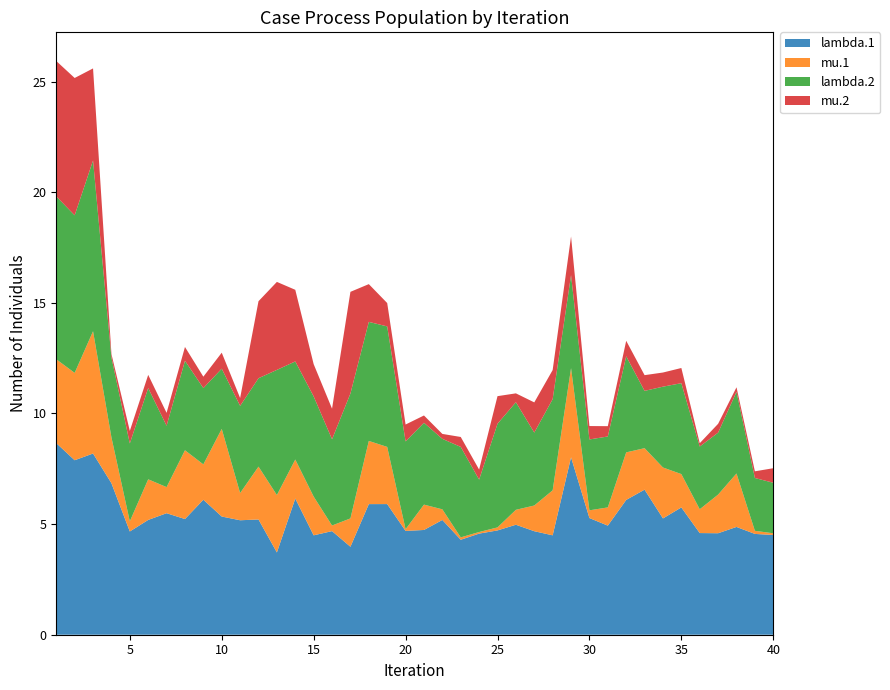

Reading right to left, list all the values displayed in this chart.

lambda.1: 4.5	4.6	4.9	4.6	4.6	5.8	5.3	6.6	6.1	4.9	5.3	8.0	4.5	4.7	5.0	4.7	4.6	4.3	5.2	4.7	4.7	5.9	5.9	4.0	4.7	4.5	6.2	3.7	5.2	5.2	5.3	6.1	5.2	5.5	5.2	4.7	6.8	8.2	7.9	8.7
mu.1: 0.1	0.1	2.4	1.7	1.1	1.5	2.3	1.9	2.1	0.8	0.3	4.0	2.0	1.2	0.7	0.1	0.1	0.1	0.5	1.1	0.1	2.6	2.9	1.3	0.3	1.8	1.8	2.6	2.4	1.2	4.0	1.6	3.1	1.2	1.8	0.5	2.1	5.5	3.9	3.8
lambda.2: 2.3	2.4	3.7	2.8	2.8	4.1	3.7	2.6	4.3	3.2	3.2	4.2	4.1	3.3	4.9	4.7	2.4	4.1	3.2	3.7	4.0	5.4	5.4	5.6	3.9	4.5	4.4	5.7	4.0	3.9	2.7	3.4	4.0	2.8	4.1	3.5	3.6	7.7	7.1	7.4
mu.2: 0.7	0.3	0.2	0.4	0.2	0.7	0.6	0.7	0.7	0.5	0.6	1.7	1.3	1.4	0.4	1.2	0.5	0.4	0.2	0.3	0.8	1.1	1.7	4.6	1.4	1.5	3.2	4.0	3.5	0.4	0.7	0.5	0.6	0.6	0.6	0.6	0.2	4.2	6.2	6.1